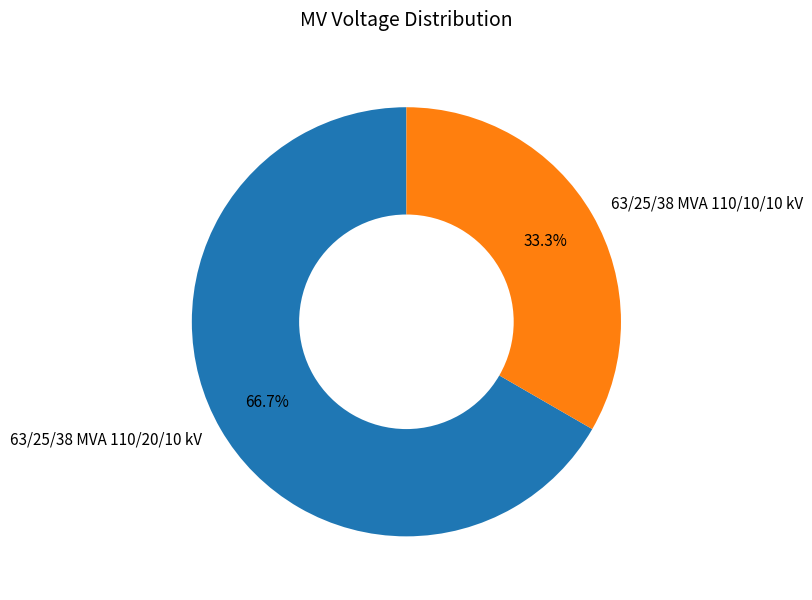

Approximately how many times larger is the value at 63/25/38 MVA 110/20/10 kV compared to 63/25/38 MVA 110/10/10 kV?

2.0